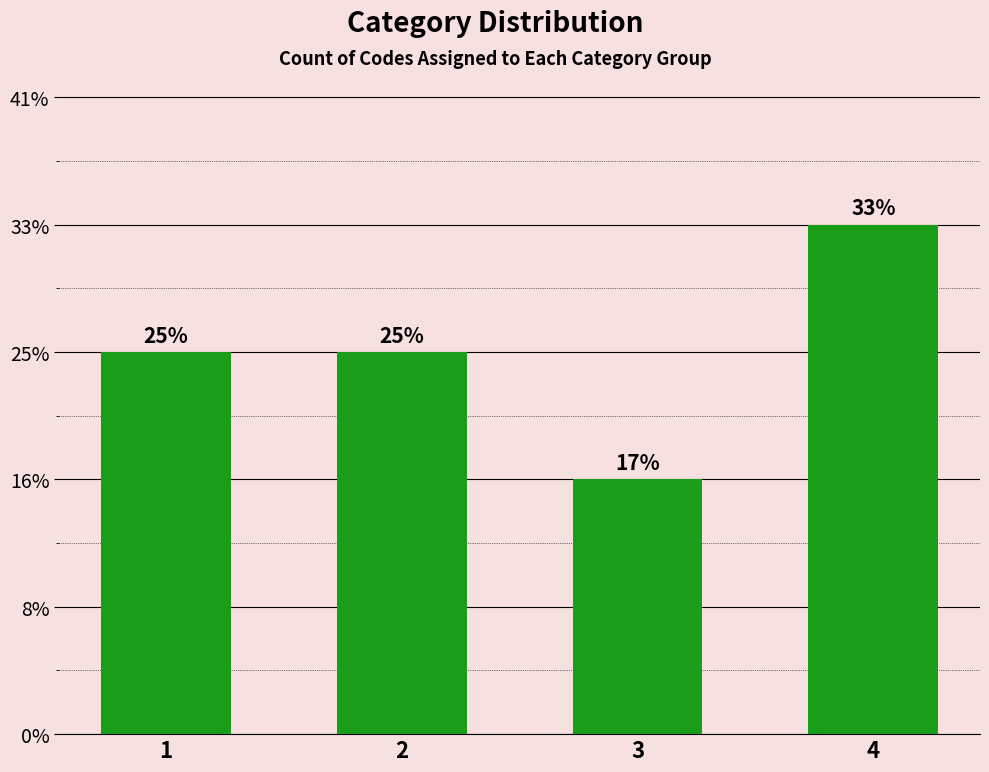

Reading left to right, what are all the values shown in this chart?

3	3	2	4